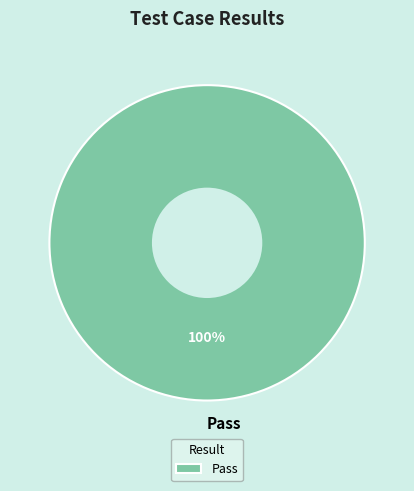

How many segments does this pie chart have?

1